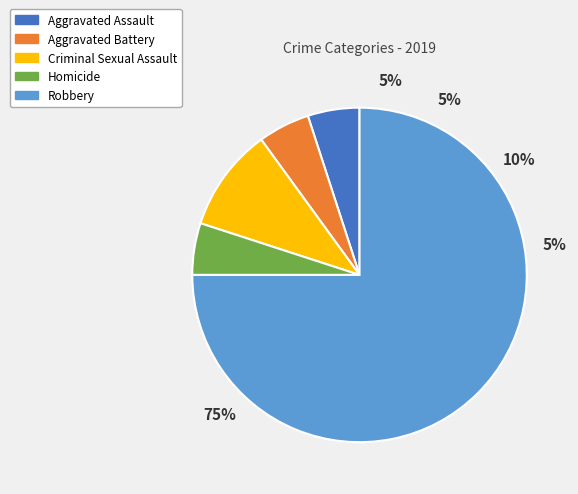

Which slice is the smallest?

Aggravated Assault